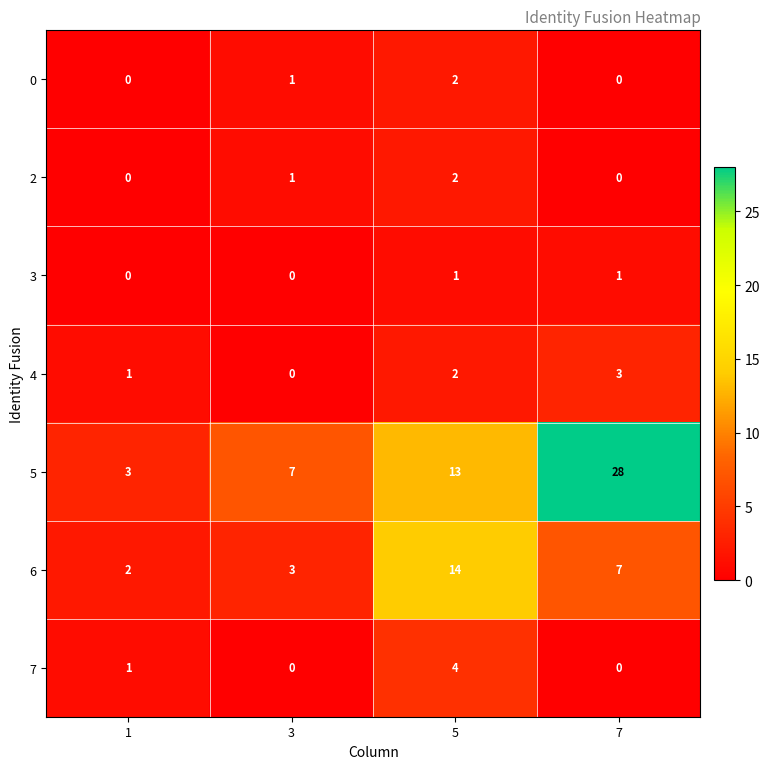

How many distinct data groups are displayed?

7